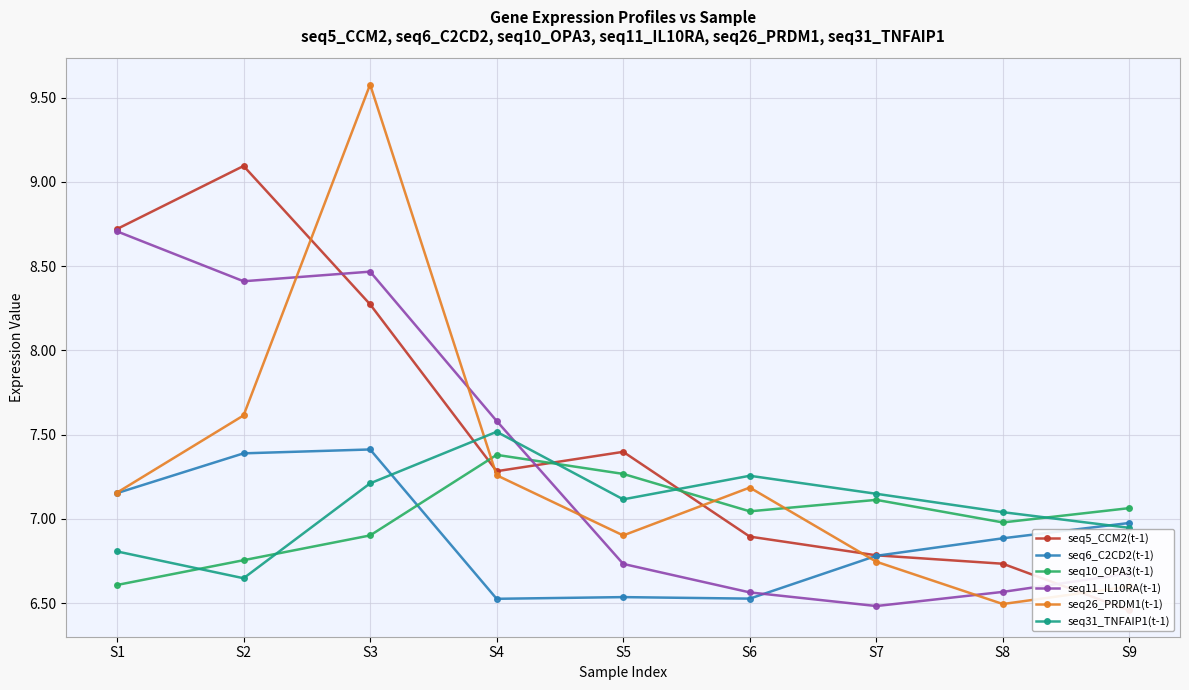

True or false: seq6_C2CD2(t-1) has a value of 7.2 at S1.

True